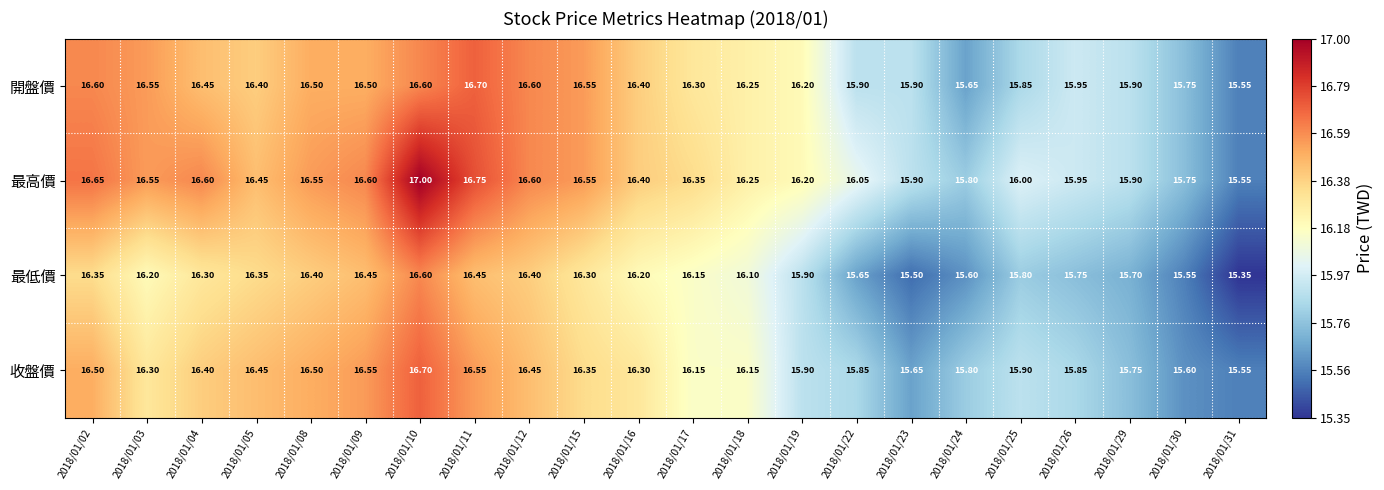

At which category does the chart reach its minimum across all series?

2018/01/31